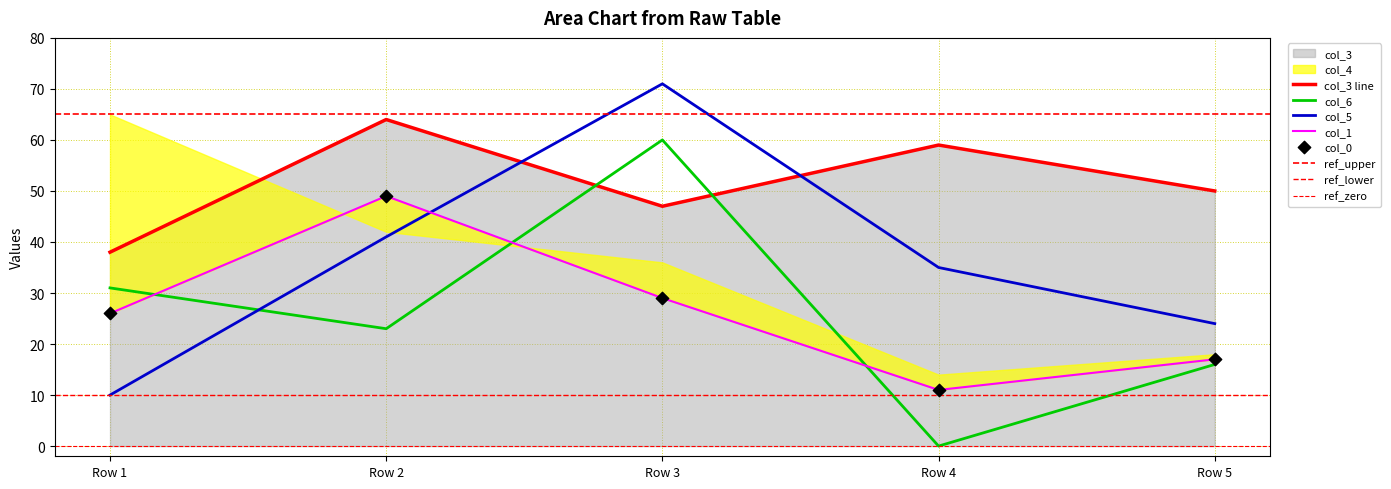

At which category is the sum across all series the highest?

Row 3